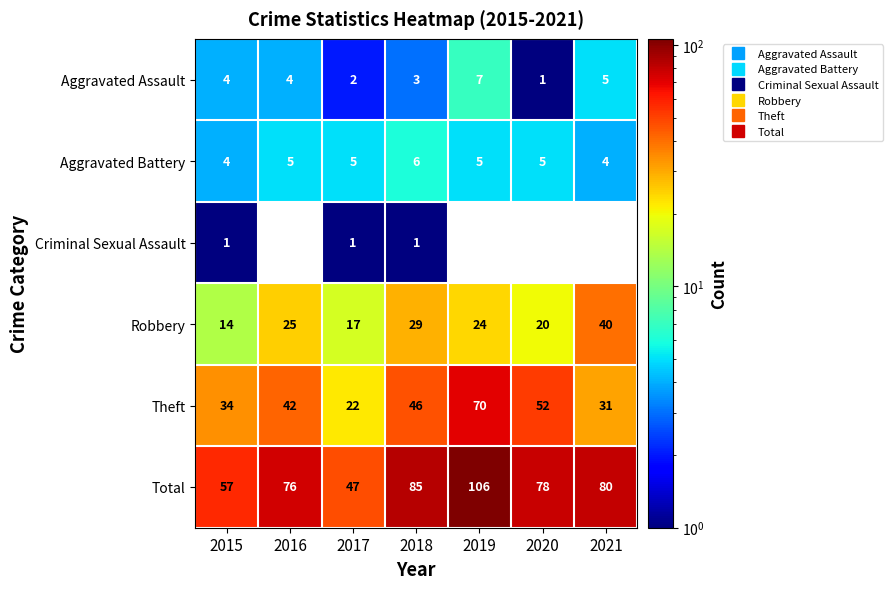

The value of Aggravated Battery at 2021 is 4. True or false?

True